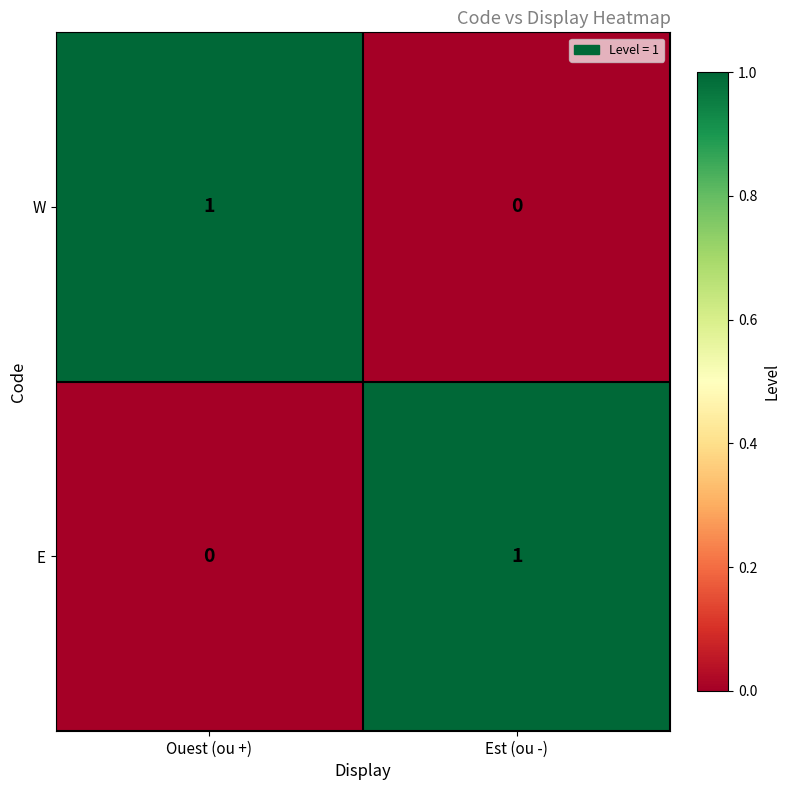

True or false: W has a value of 0 at Est (ou -).

True